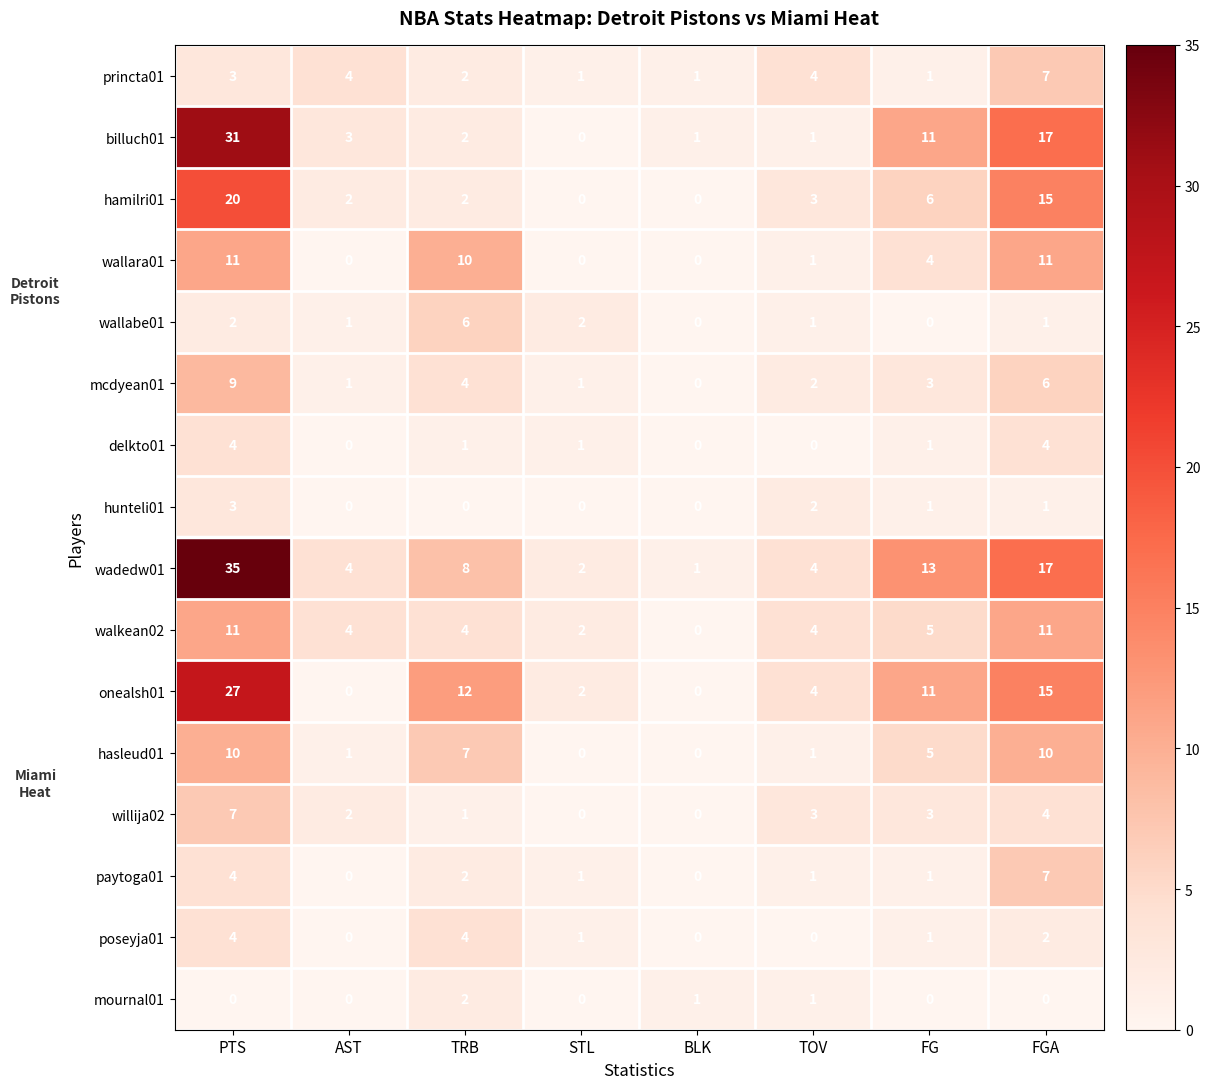

What is the maximum value shown in the chart?

35